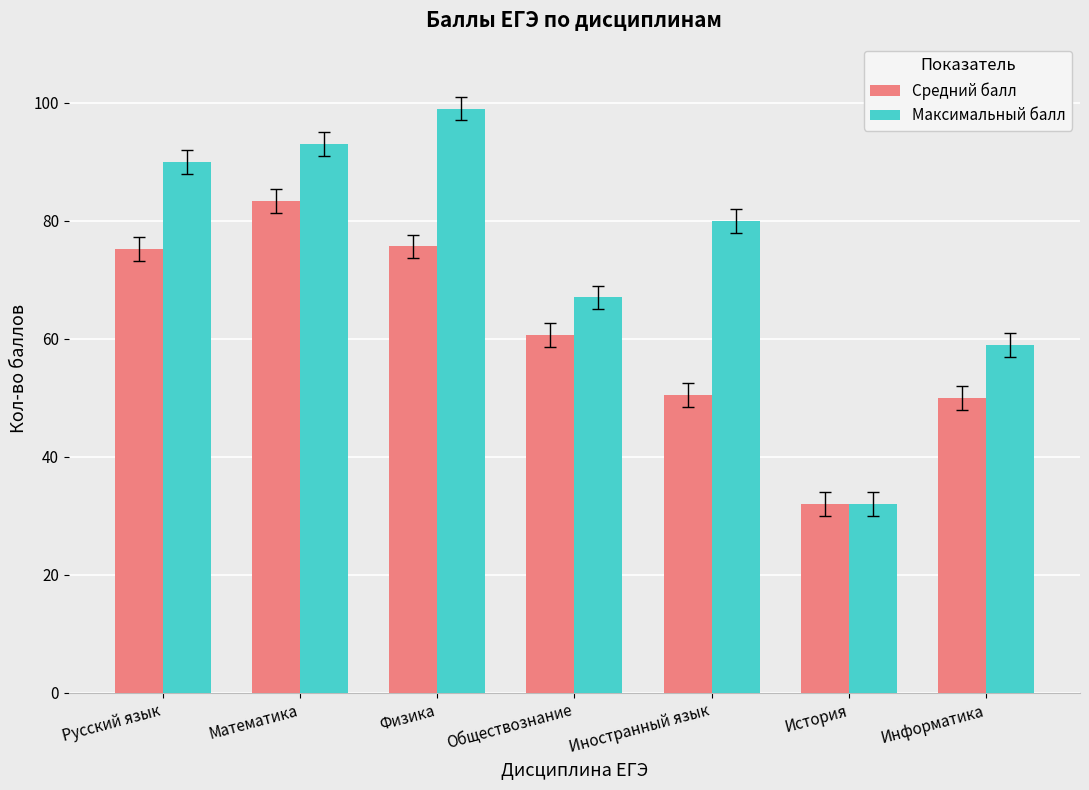

What is the greatest value displayed?

99.0